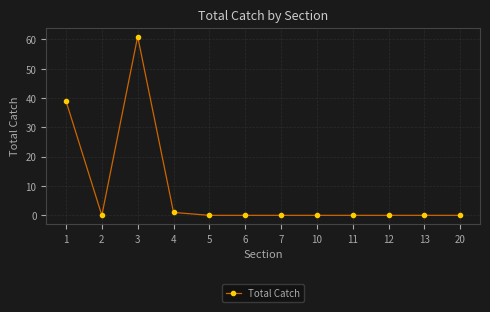

Reading left to right, list all the values displayed in this chart.

39	0	61	1	0	0	0	0	0	0	0	0